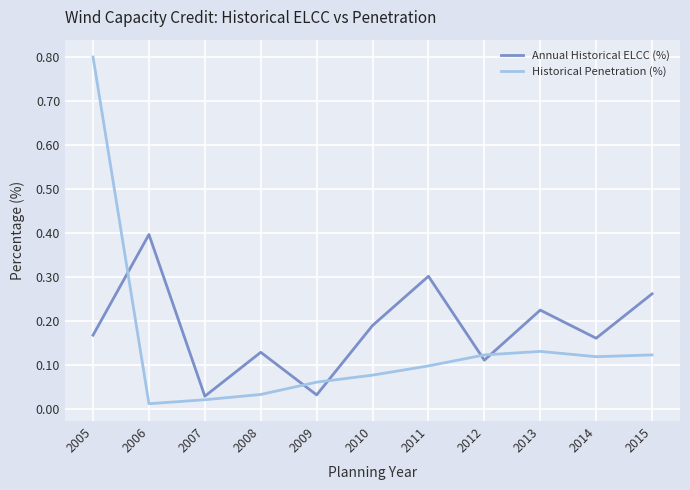

What is the sum of all Historical Penetration (%) values?

1.6